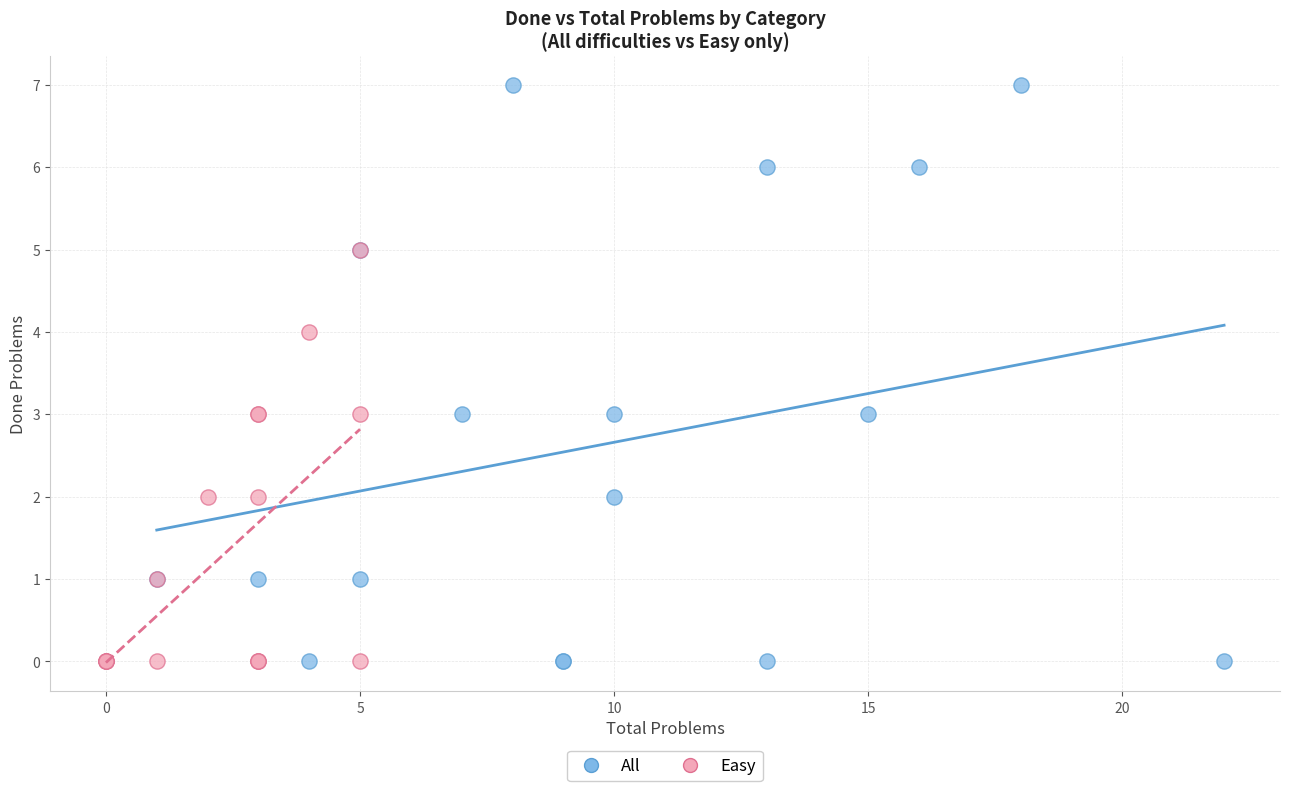

Which series has the largest Y range (max minus min)?

All